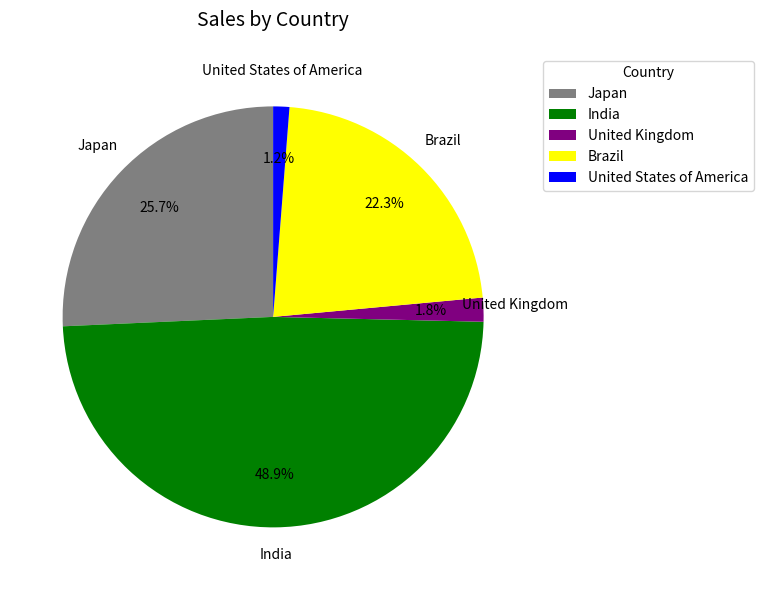

What percentage is NOT represented by United Kingdom?

98.2%